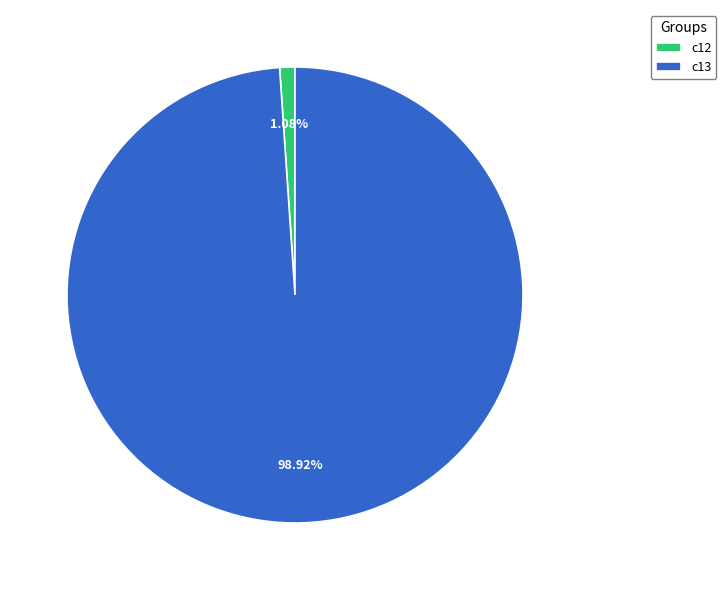

Which has a higher value, c12 or c13?

c13